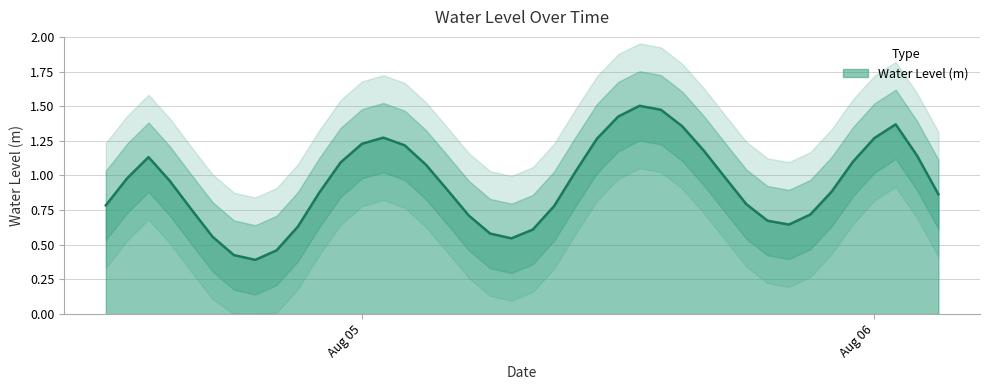

At which category does the data reach its first local valley?

2023-08-04 19:00:00